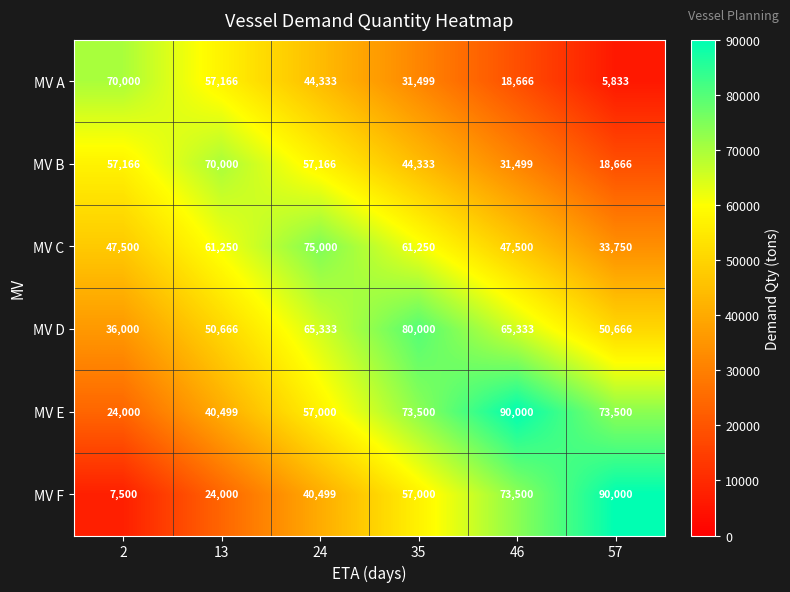

Is the value of MV E at 13 greater than the value of MV A at 46?

Yes